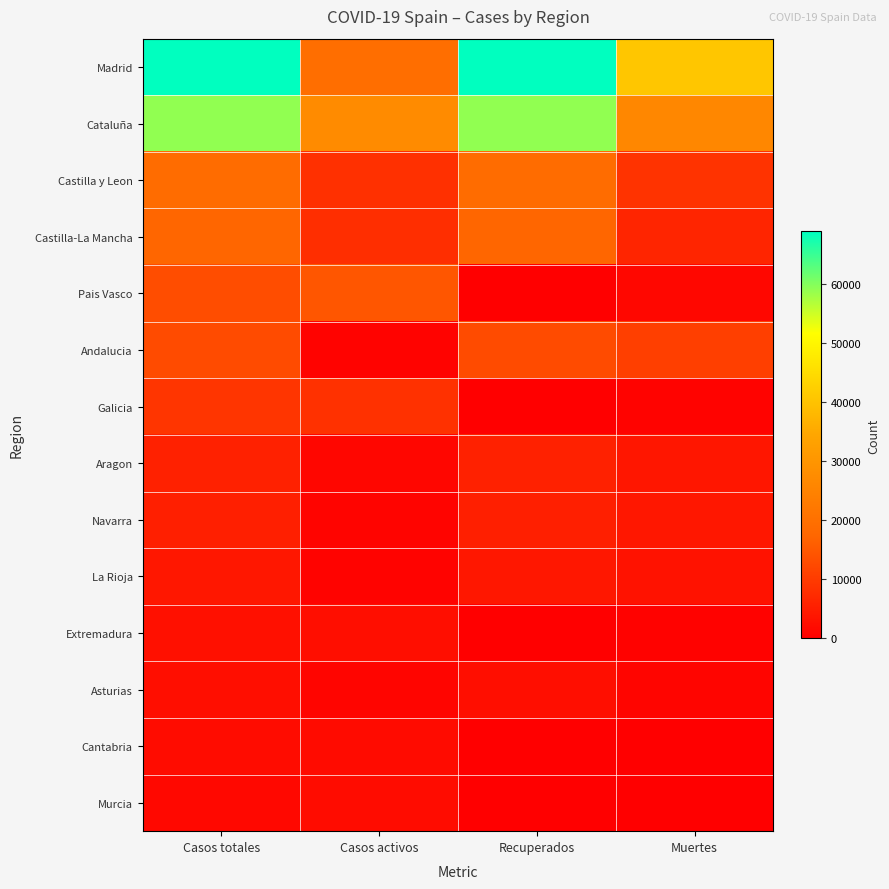

Reading right to left, list all the values displayed in this chart.

Madrid: Muertes=40736	Recuperados=68852	Casos activos=19425	Casos totales=68852
Cataluña: Muertes=26203	Recuperados=59019	Casos activos=27229	Casos totales=59019
Castilla y Leon: Muertes=8716	Recuperados=18907	Casos activos=8267	Casos totales=18907
Castilla-La Mancha: Muertes=6392	Recuperados=17259	Casos activos=7922	Casos totales=17259
Pais Vasco: Muertes=1418	Recuperados=0	Casos activos=14646	Casos totales=13156
Andalucia: Muertes=10671	Recuperados=12679	Casos activos=604	Casos totales=12679
Galicia: Muertes=604	Recuperados=28	Casos activos=8409	Casos totales=9041
Aragon: Muertes=3772	Recuperados=5695	Casos activos=1097	Casos totales=5695
Navarra: Muertes=3905	Recuperados=5259	Casos activos=864	Casos totales=5259
La Rioja: Muertes=3107	Recuperados=4051	Casos activos=583	Casos totales=4051
Extremadura: Muertes=487	Recuperados=10	Casos activos=2422	Casos totales=2919
Asturias: Muertes=1063	Recuperados=2425	Casos activos=1052	Casos totales=2425
Cantabria: Muertes=203	Recuperados=62	Casos activos=1981	Casos totales=2246
Murcia: Muertes=148	Recuperados=0	Casos activos=2180	Casos totales=1587